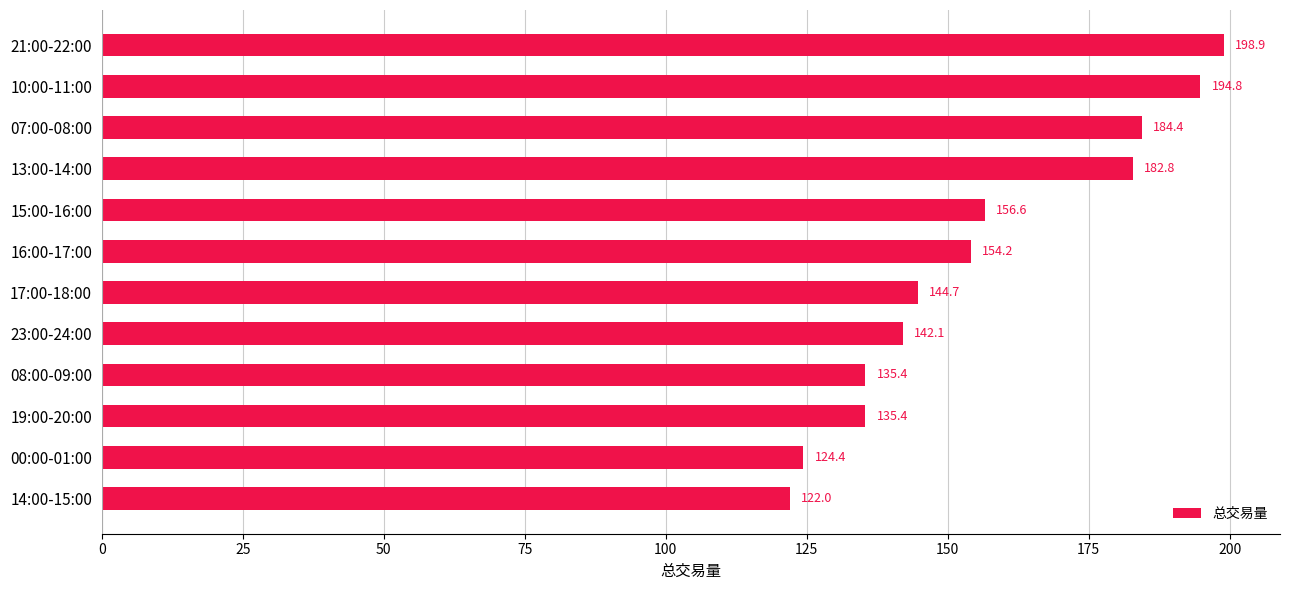

What is the sum of the values at 00:00-01:00 and 16:00-17:00?

278.6